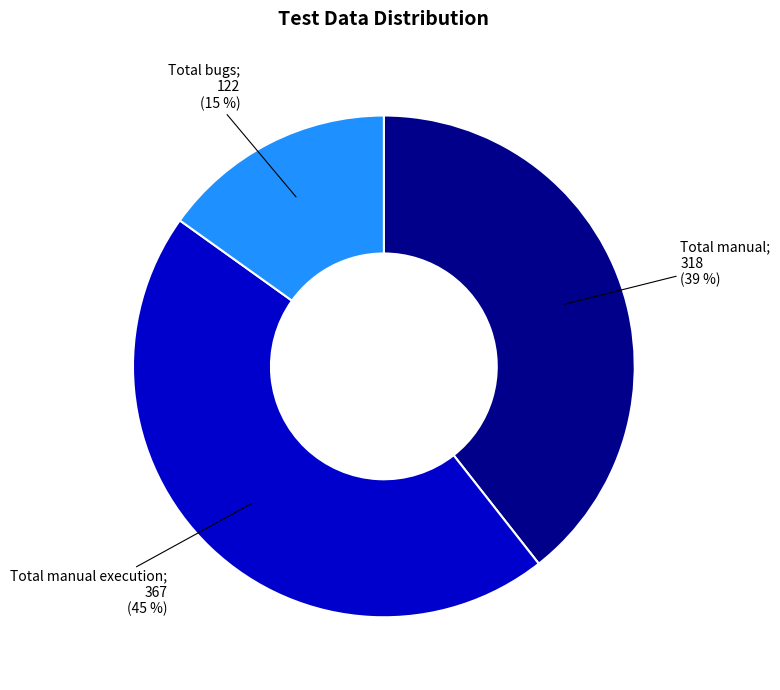

To the nearest percent, what is the difference between the largest and smallest slice percentages?

30%